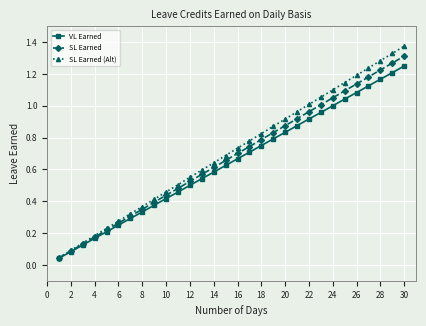

Which series has the largest range (max minus min)?

SL Earned (Alt)